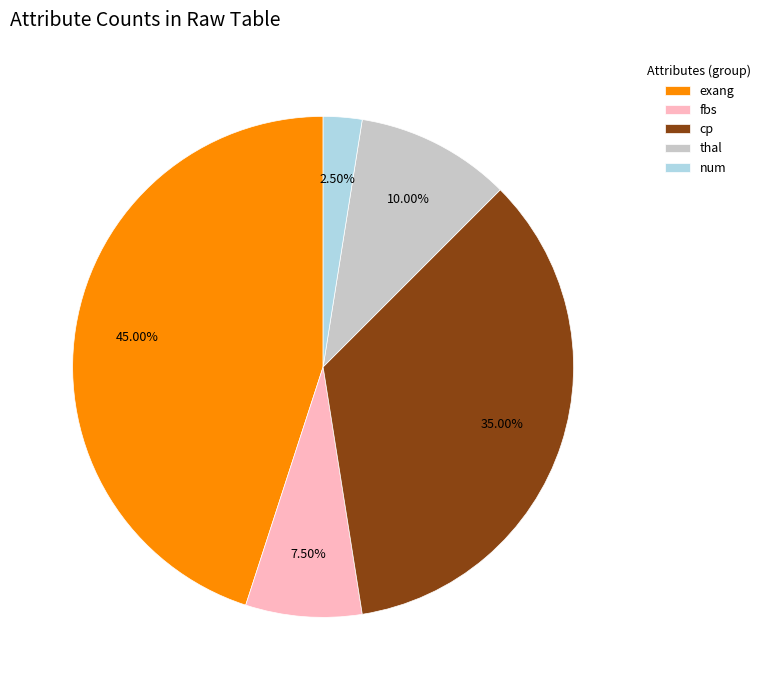

Approximately how many times larger is the value at exang compared to num?

18.0